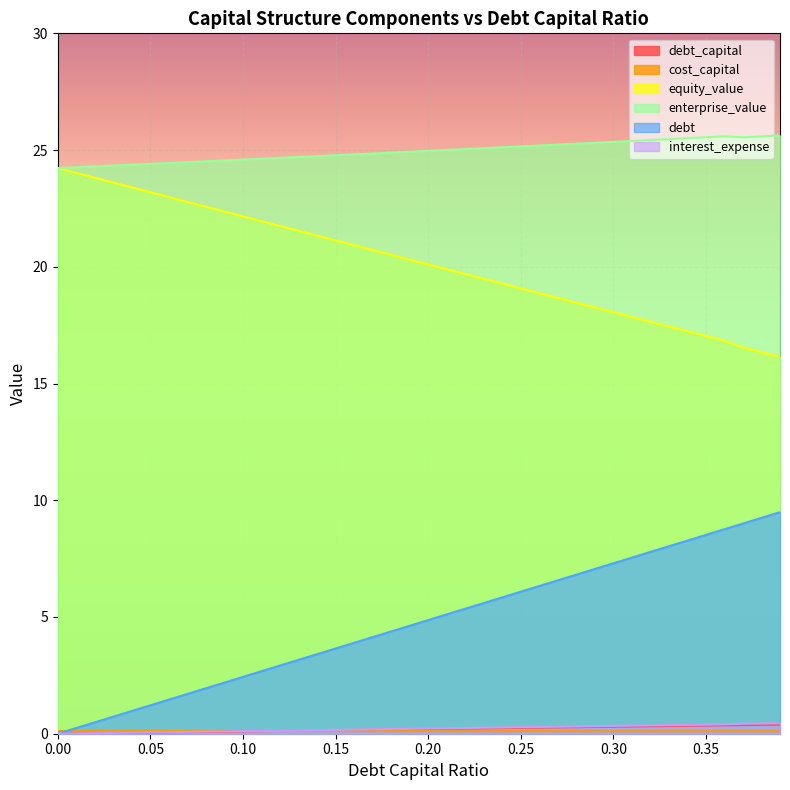

Reading left to right, what are all the values shown in this chart?

debt_capital: 0.0=0.0	0.01=0.0	0.02=0.0	0.03=0.0	0.04=0.0	0.05=0.1	0.06=0.1	0.07=0.1	0.08=0.1	0.09=0.1	0.1=0.1	0.11=0.1	0.12=0.1	0.13=0.1	0.14=0.1	0.15=0.1	0.16=0.2	0.17=0.2	0.18=0.2	0.19=0.2	0.2=0.2	0.21=0.2	0.22=0.2	0.23=0.2	0.24=0.2	0.25=0.2	0.26=0.3	0.27=0.3	0.28=0.3	0.29=0.3	0.3=0.3	0.31=0.3	0.32=0.3	0.33=0.3	0.34=0.3	0.35=0.3	0.36=0.4	0.37=0.4	0.38=0.4	0.39=0.4
cost_capital: 0.0=0.1	0.01=0.1	0.02=0.1	0.03=0.1	0.04=0.1	0.05=0.1	0.06=0.1	0.07=0.1	0.08=0.1	0.09=0.1	0.1=0.1	0.11=0.1	0.12=0.1	0.13=0.1	0.14=0.1	0.15=0.1	0.16=0.1	0.17=0.1	0.18=0.1	0.19=0.1	0.2=0.1	0.21=0.1	0.22=0.1	0.23=0.1	0.24=0.1	0.25=0.1	0.26=0.1	0.27=0.1	0.28=0.1	0.29=0.1	0.3=0.1	0.31=0.1	0.32=0.1	0.33=0.1	0.34=0.1	0.35=0.1	0.36=0.1	0.37=0.1	0.38=0.1	0.39=0.1
equity_value: 0.0=24.2	0.01=24.0	0.02=23.8	0.03=23.6	0.04=23.4	0.05=23.2	0.06=23.0	0.07=22.8	0.08=22.6	0.09=22.4	0.1=22.2	0.11=22.0	0.12=21.7	0.13=21.5	0.14=21.3	0.15=21.1	0.16=20.9	0.17=20.7	0.18=20.5	0.19=20.3	0.2=20.1	0.21=19.9	0.22=19.7	0.23=19.5	0.24=19.3	0.25=19.1	0.26=18.9	0.27=18.7	0.28=18.5	0.29=18.3	0.3=18.1	0.31=17.8	0.32=17.6	0.33=17.4	0.34=17.2	0.35=17.0	0.36=16.8	0.37=16.5	0.38=16.3	0.39=16.1
enterprise_value: 0.0=24.2	0.01=24.3	0.02=24.3	0.03=24.3	0.04=24.4	0.05=24.4	0.06=24.4	0.07=24.5	0.08=24.5	0.09=24.6	0.1=24.6	0.11=24.6	0.12=24.7	0.13=24.7	0.14=24.7	0.15=24.8	0.16=24.8	0.17=24.9	0.18=24.9	0.19=24.9	0.2=25.0	0.21=25.0	0.22=25.0	0.23=25.1	0.24=25.1	0.25=25.2	0.26=25.2	0.27=25.2	0.28=25.3	0.29=25.3	0.3=25.4	0.31=25.4	0.32=25.4	0.33=25.5	0.34=25.5	0.35=25.5	0.36=25.6	0.37=25.5	0.38=25.6	0.39=25.6
debt: 0.0=0.0	0.01=0.2	0.02=0.5	0.03=0.7	0.04=1.0	0.05=1.2	0.06=1.5	0.07=1.7	0.08=1.9	0.09=2.2	0.1=2.4	0.11=2.7	0.12=2.9	0.13=3.2	0.14=3.4	0.15=3.6	0.16=3.9	0.17=4.1	0.18=4.4	0.19=4.6	0.2=4.9	0.21=5.1	0.22=5.4	0.23=5.6	0.24=5.8	0.25=6.1	0.26=6.3	0.27=6.6	0.28=6.8	0.29=7.1	0.3=7.3	0.31=7.5	0.32=7.8	0.33=8.0	0.34=8.3	0.35=8.5	0.36=8.8	0.37=9.0	0.38=9.2	0.39=9.5
interest_expense: 0.0=0.0	0.01=0.0	0.02=0.0	0.03=0.0	0.04=0.0	0.05=0.1	0.06=0.1	0.07=0.1	0.08=0.1	0.09=0.1	0.1=0.1	0.11=0.1	0.12=0.1	0.13=0.1	0.14=0.2	0.15=0.2	0.16=0.2	0.17=0.2	0.18=0.2	0.19=0.2	0.2=0.2	0.21=0.2	0.22=0.2	0.23=0.3	0.24=0.3	0.25=0.3	0.26=0.3	0.27=0.3	0.28=0.3	0.29=0.3	0.3=0.3	0.31=0.3	0.32=0.4	0.33=0.4	0.34=0.4	0.35=0.4	0.36=0.4	0.37=0.4	0.38=0.4	0.39=0.4